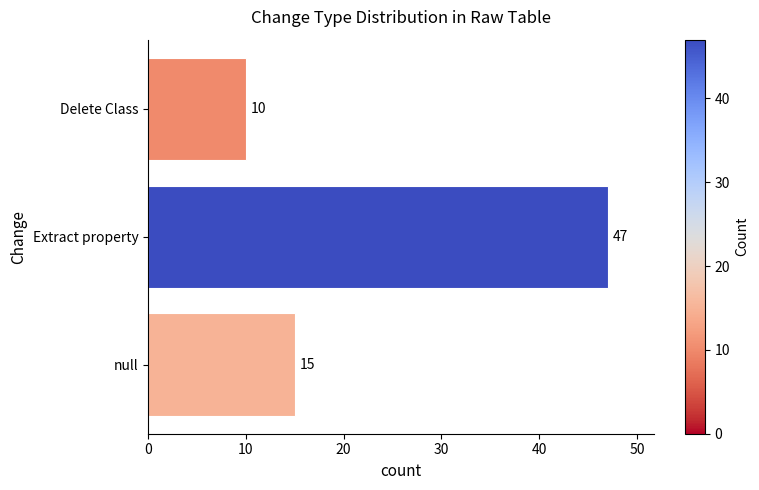

How many data points are less than 15?

1